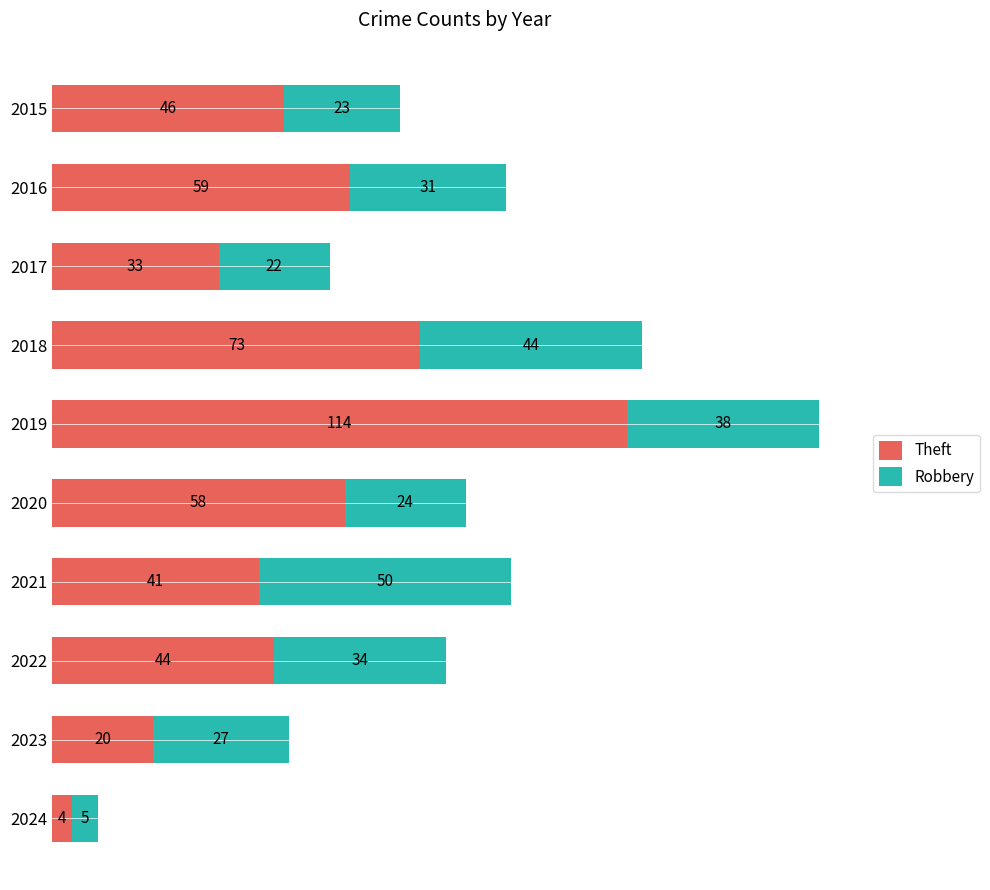

Where is Theft nearest to the value 59?

2016